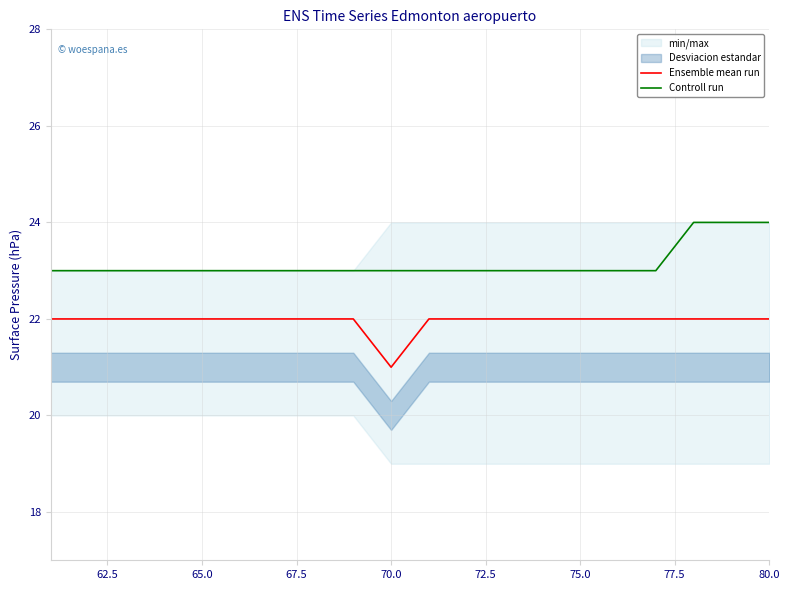

True or false: Controll run and Ensemble mean run intersect in this chart.

False